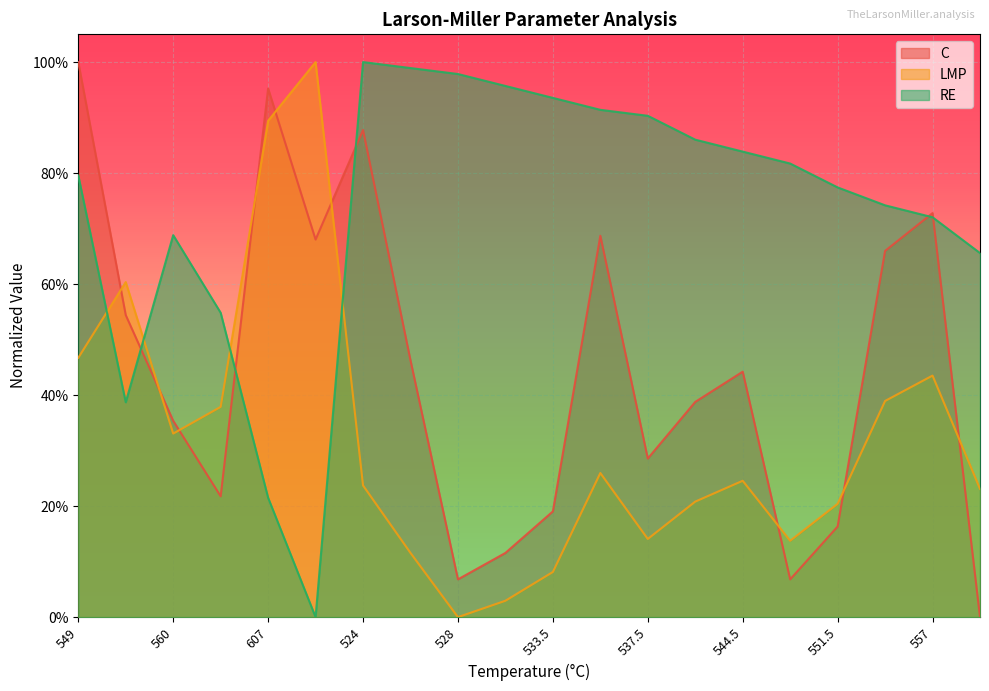

How many series are shown in this chart?

3